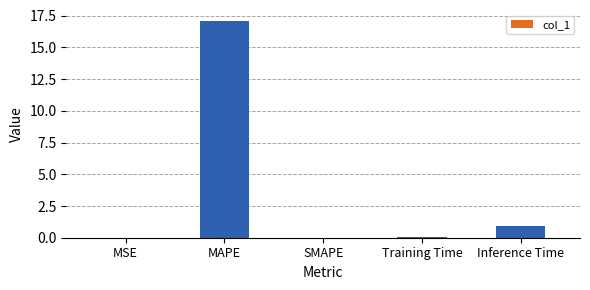

What is the greatest value displayed?

17.1